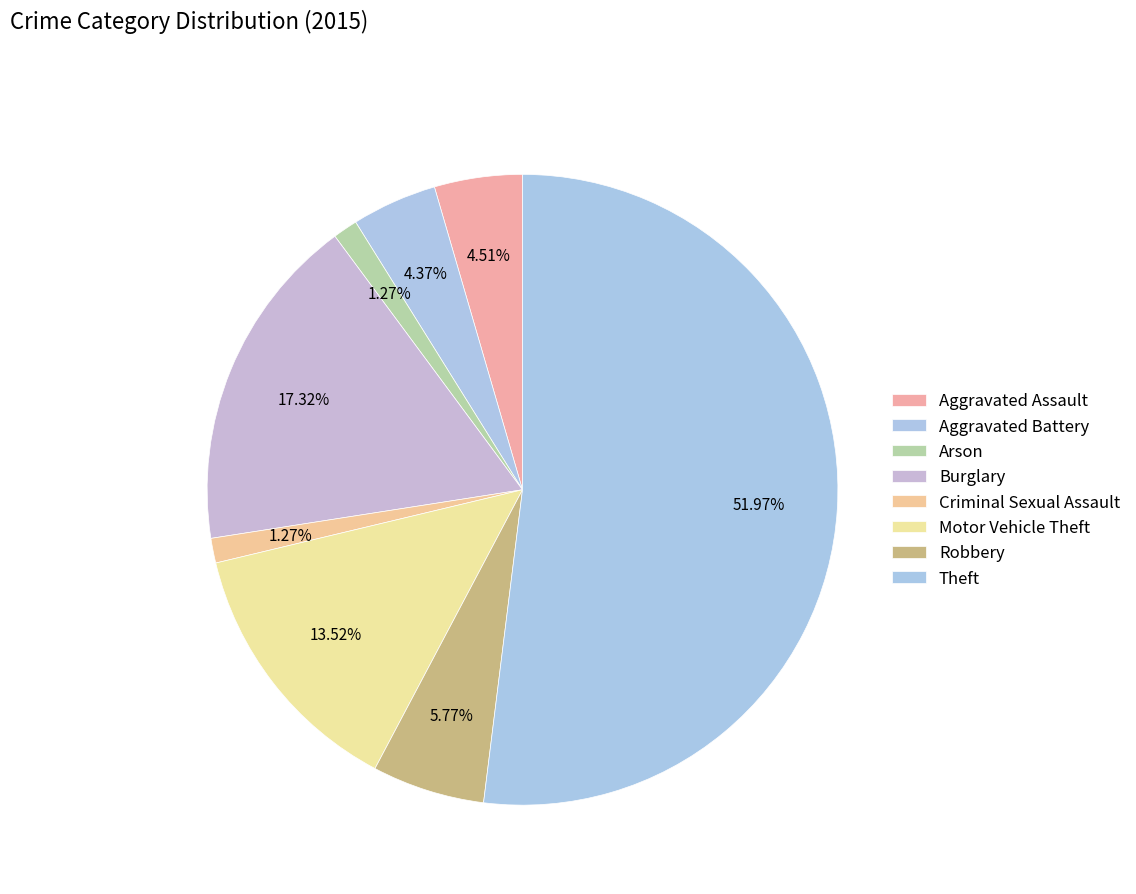

How many segments does this pie chart have?

8